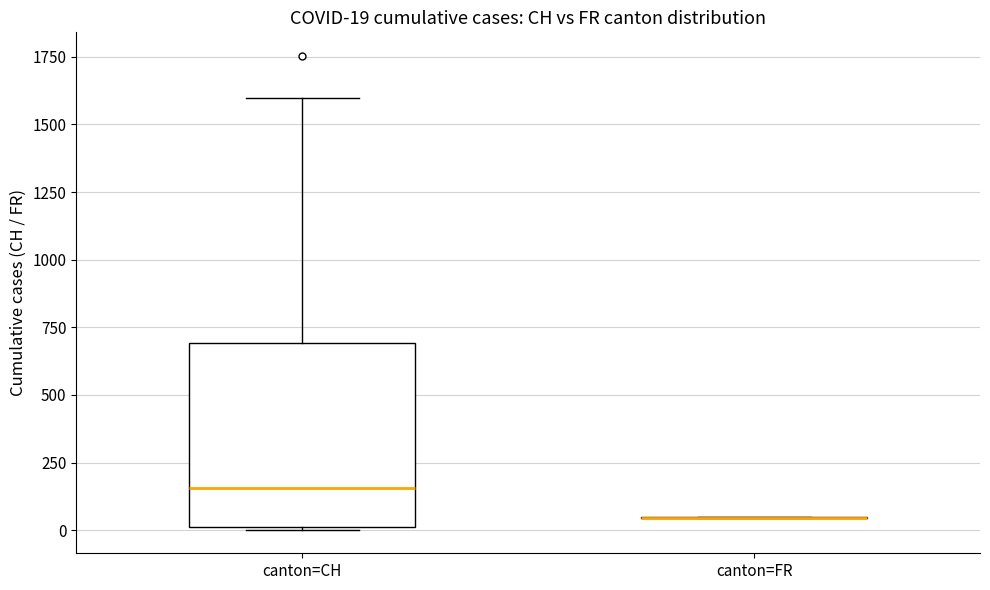

Comparing the boxes themselves (not the whiskers), which one is the tallest?

canton=CH